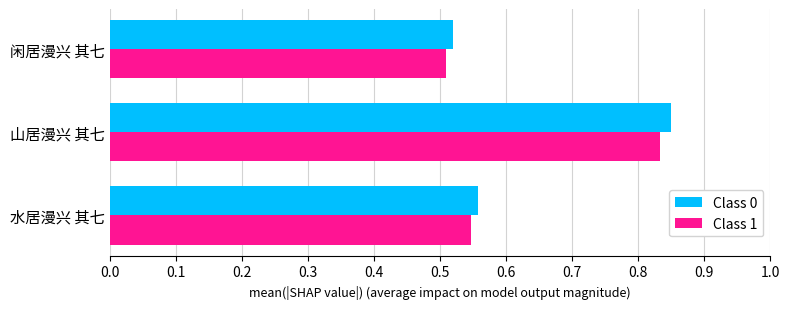

Is the value of Class 0 at 山居漫兴 其七 greater than the value of Class 1 at 闲居漫兴 其七?

Yes